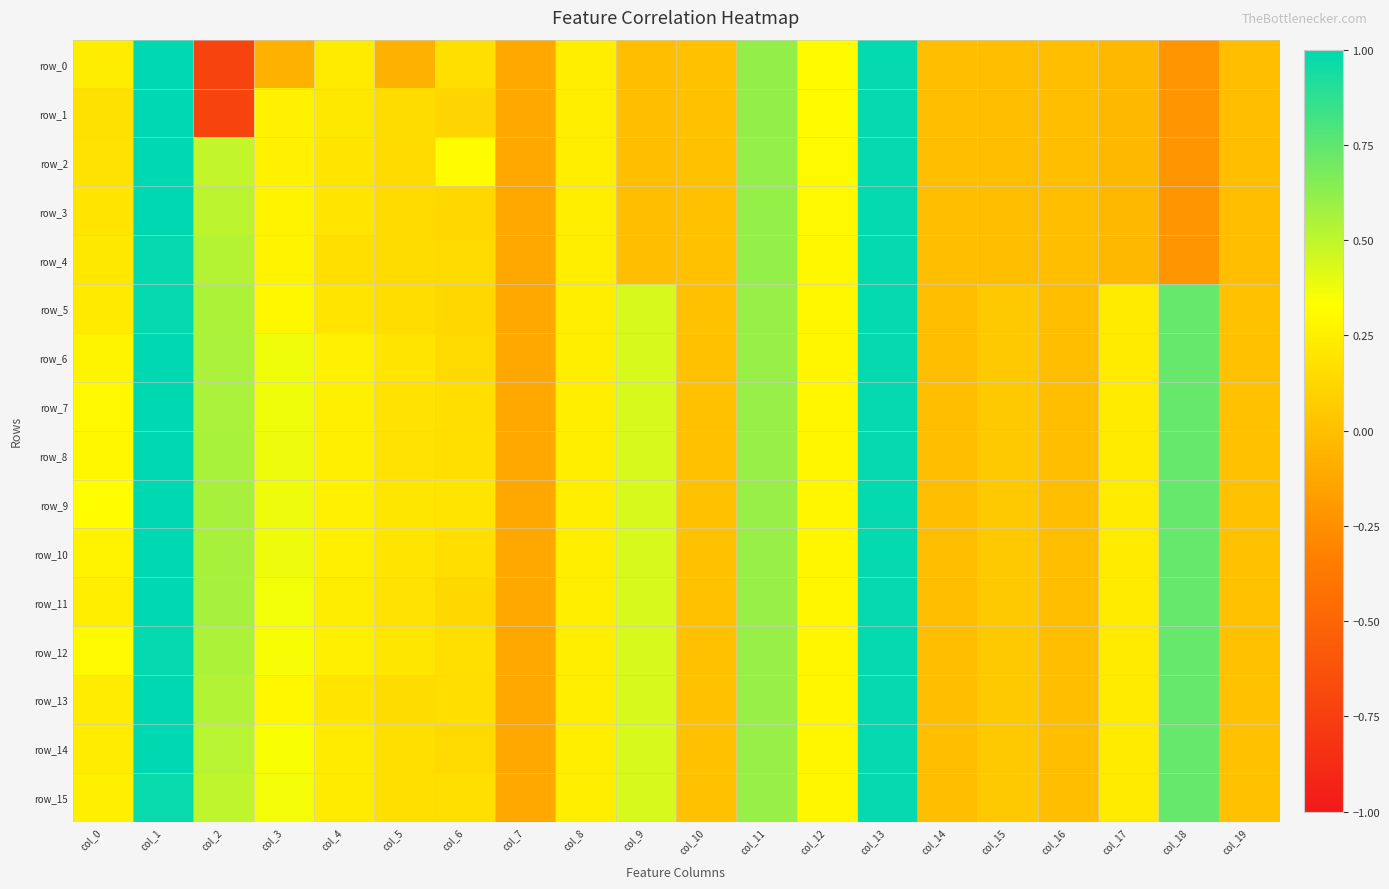

Reading left to right, transcribe all the data shown in this chart.

row_0: col_0=0.2	col_1=1.0	col_2=-0.7	col_3=-0.1	col_4=0.2	col_5=-0.1	col_6=0.2	col_7=-0.1	col_8=0.2	col_9=0.0	col_10=0.0	col_11=0.6	col_12=0.3	col_13=1.0	col_14=-0.0	col_15=-0.0	col_16=-0.0	col_17=-0.0	col_18=-0.2	col_19=-0.0
row_1: col_0=0.2	col_1=1.0	col_2=-0.7	col_3=0.3	col_4=0.2	col_5=0.2	col_6=0.1	col_7=-0.1	col_8=0.2	col_9=0.0	col_10=0.0	col_11=0.6	col_12=0.3	col_13=1.0	col_14=-0.0	col_15=-0.0	col_16=-0.0	col_17=-0.0	col_18=-0.2	col_19=-0.0
row_2: col_0=0.2	col_1=1.0	col_2=0.5	col_3=0.3	col_4=0.2	col_5=0.1	col_6=0.3	col_7=-0.1	col_8=0.2	col_9=0.0	col_10=0.0	col_11=0.6	col_12=0.3	col_13=1.0	col_14=-0.0	col_15=-0.0	col_16=-0.0	col_17=-0.0	col_18=-0.2	col_19=-0.0
row_3: col_0=0.2	col_1=1.0	col_2=0.5	col_3=0.3	col_4=0.2	col_5=0.1	col_6=0.1	col_7=-0.1	col_8=0.2	col_9=0.0	col_10=0.0	col_11=0.6	col_12=0.3	col_13=1.0	col_14=-0.0	col_15=-0.0	col_16=-0.0	col_17=-0.0	col_18=-0.2	col_19=-0.0
row_4: col_0=0.2	col_1=1.0	col_2=0.5	col_3=0.3	col_4=0.2	col_5=0.2	col_6=0.1	col_7=-0.1	col_8=0.2	col_9=0.0	col_10=0.0	col_11=0.6	col_12=0.3	col_13=1.0	col_14=-0.0	col_15=-0.0	col_16=-0.0	col_17=-0.0	col_18=-0.2	col_19=-0.0
row_5: col_0=0.2	col_1=1.0	col_2=0.5	col_3=0.3	col_4=0.2	col_5=0.2	col_6=0.1	col_7=-0.1	col_8=0.2	col_9=0.4	col_10=0.0	col_11=0.6	col_12=0.3	col_13=1.0	col_14=-0.0	col_15=0.1	col_16=-0.0	col_17=0.2	col_18=0.7	col_19=0.0
row_6: col_0=0.3	col_1=1.0	col_2=0.6	col_3=0.4	col_4=0.3	col_5=0.2	col_6=0.1	col_7=-0.1	col_8=0.2	col_9=0.4	col_10=0.0	col_11=0.6	col_12=0.3	col_13=1.0	col_14=-0.0	col_15=0.1	col_16=-0.0	col_17=0.2	col_18=0.7	col_19=0.0
row_7: col_0=0.3	col_1=1.0	col_2=0.6	col_3=0.4	col_4=0.3	col_5=0.2	col_6=0.2	col_7=-0.1	col_8=0.2	col_9=0.4	col_10=0.0	col_11=0.6	col_12=0.3	col_13=1.0	col_14=-0.0	col_15=0.1	col_16=-0.0	col_17=0.2	col_18=0.7	col_19=0.0
row_8: col_0=0.3	col_1=1.0	col_2=0.6	col_3=0.4	col_4=0.2	col_5=0.2	col_6=0.2	col_7=-0.1	col_8=0.2	col_9=0.4	col_10=0.0	col_11=0.6	col_12=0.3	col_13=1.0	col_14=-0.0	col_15=0.1	col_16=-0.0	col_17=0.2	col_18=0.7	col_19=0.0
row_9: col_0=0.3	col_1=1.0	col_2=0.6	col_3=0.4	col_4=0.3	col_5=0.2	col_6=0.2	col_7=-0.1	col_8=0.2	col_9=0.4	col_10=0.0	col_11=0.6	col_12=0.3	col_13=1.0	col_14=-0.0	col_15=0.1	col_16=-0.0	col_17=0.2	col_18=0.7	col_19=0.0
row_10: col_0=0.3	col_1=1.0	col_2=0.6	col_3=0.4	col_4=0.3	col_5=0.2	col_6=0.2	col_7=-0.1	col_8=0.2	col_9=0.4	col_10=0.0	col_11=0.6	col_12=0.3	col_13=1.0	col_14=-0.0	col_15=0.1	col_16=-0.0	col_17=0.2	col_18=0.7	col_19=0.0
row_11: col_0=0.2	col_1=1.0	col_2=0.6	col_3=0.4	col_4=0.2	col_5=0.2	col_6=0.1	col_7=-0.1	col_8=0.2	col_9=0.4	col_10=0.0	col_11=0.6	col_12=0.3	col_13=1.0	col_14=-0.0	col_15=0.1	col_16=-0.0	col_17=0.2	col_18=0.7	col_19=0.0
row_12: col_0=0.3	col_1=1.0	col_2=0.5	col_3=0.4	col_4=0.3	col_5=0.2	col_6=0.2	col_7=-0.1	col_8=0.2	col_9=0.4	col_10=0.0	col_11=0.6	col_12=0.3	col_13=1.0	col_14=-0.0	col_15=0.1	col_16=-0.0	col_17=0.2	col_18=0.7	col_19=0.0
row_13: col_0=0.2	col_1=1.0	col_2=0.5	col_3=0.3	col_4=0.2	col_5=0.1	col_6=0.2	col_7=-0.1	col_8=0.2	col_9=0.4	col_10=0.0	col_11=0.6	col_12=0.3	col_13=1.0	col_14=-0.0	col_15=0.1	col_16=-0.0	col_17=0.2	col_18=0.7	col_19=0.0
row_14: col_0=0.2	col_1=1.0	col_2=0.5	col_3=0.3	col_4=0.2	col_5=0.2	col_6=0.1	col_7=-0.1	col_8=0.2	col_9=0.4	col_10=0.0	col_11=0.6	col_12=0.3	col_13=1.0	col_14=-0.0	col_15=0.1	col_16=-0.0	col_17=0.2	col_18=0.7	col_19=0.0
row_15: col_0=0.3	col_1=1.0	col_2=0.5	col_3=0.4	col_4=0.2	col_5=0.2	col_6=0.2	col_7=-0.1	col_8=0.2	col_9=0.4	col_10=0.0	col_11=0.6	col_12=0.3	col_13=1.0	col_14=-0.0	col_15=0.1	col_16=-0.0	col_17=0.2	col_18=0.7	col_19=0.0